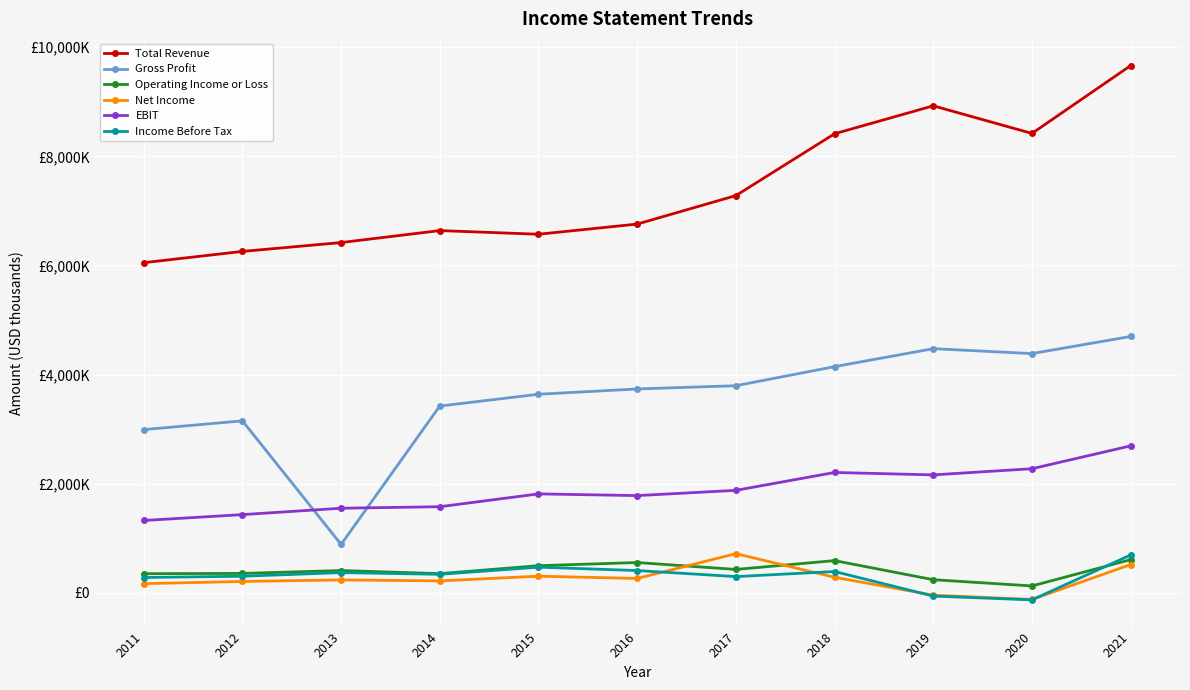

At how many categories does at least one series exceed 9220678?

1